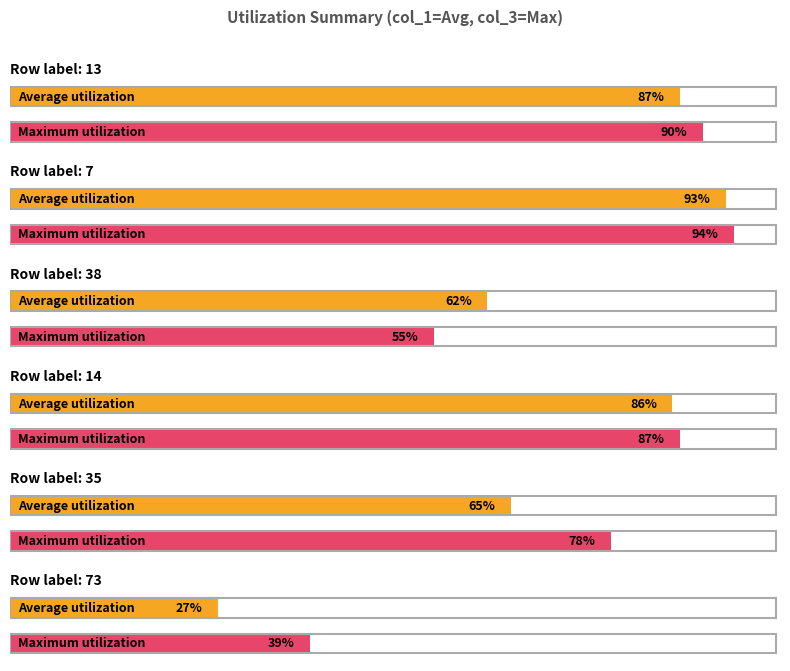

Which series has the largest range (max minus min)?

col_1